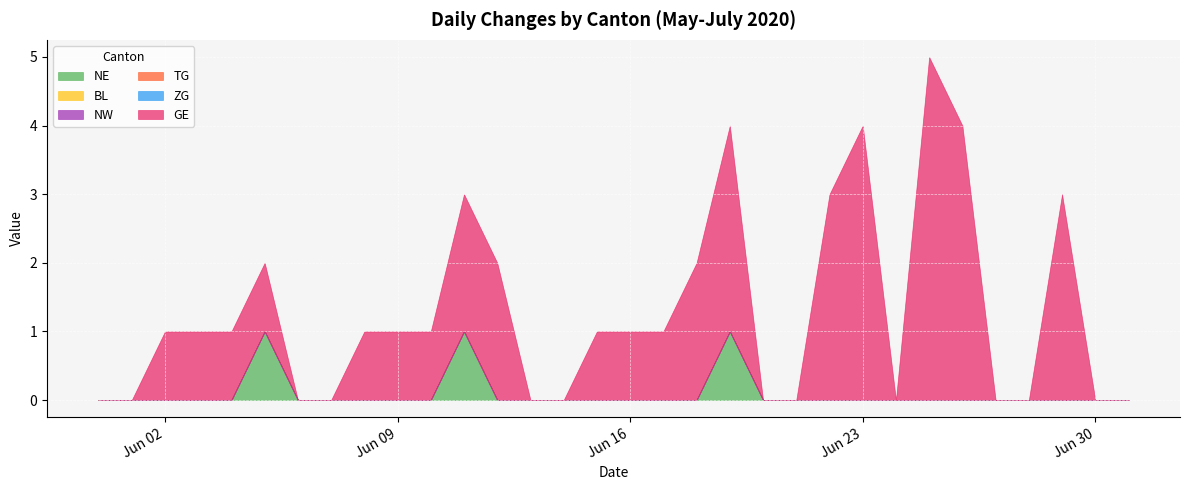

Which series has the largest range (max minus min)?

GE